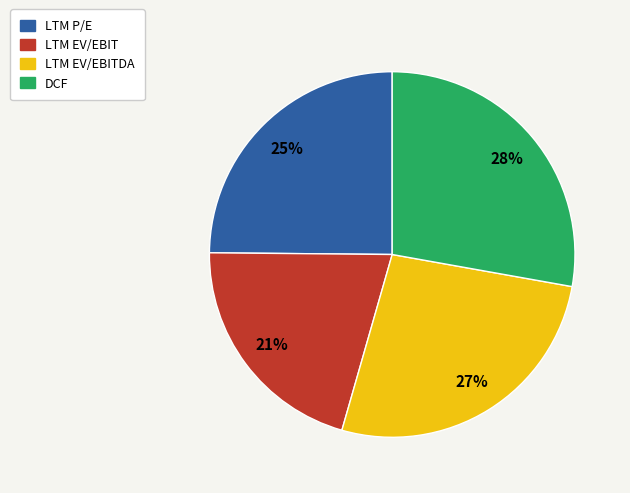

How many slices are in this pie chart?

4